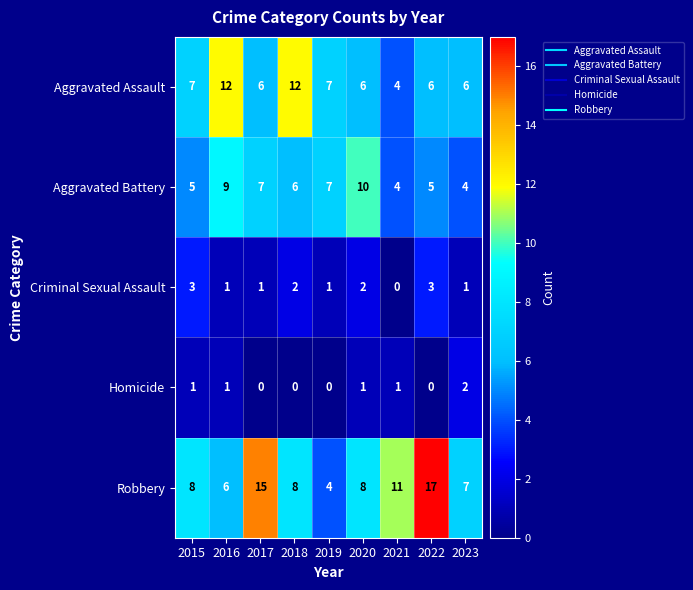

Which series has the largest range (max minus min)?

Robbery